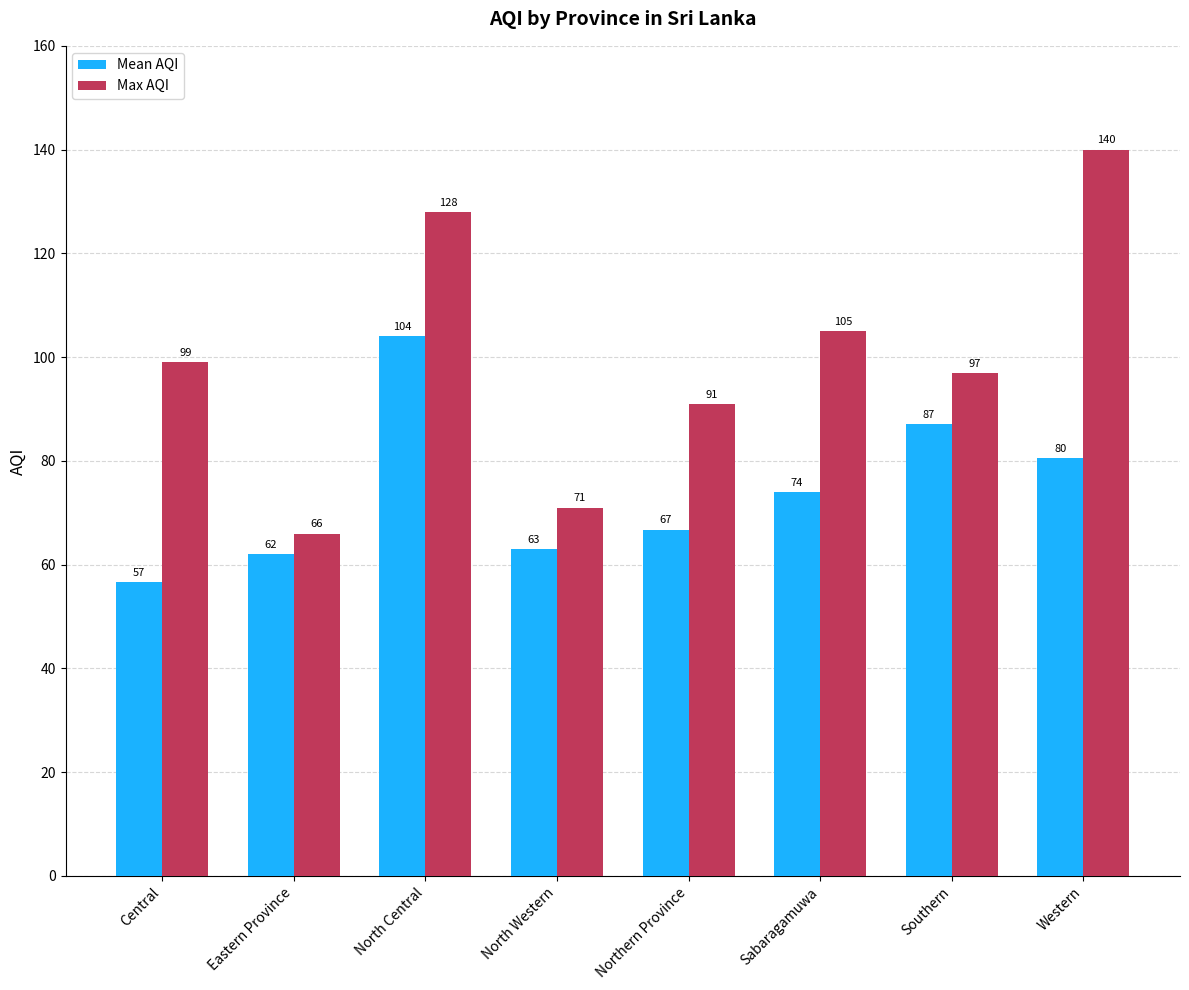

What is the difference between the highest and lowest values at North Central?

24.0